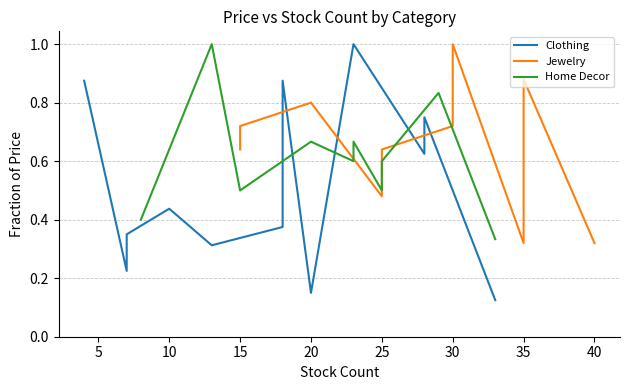

Does the chart display data point markers on the line(s)?

No